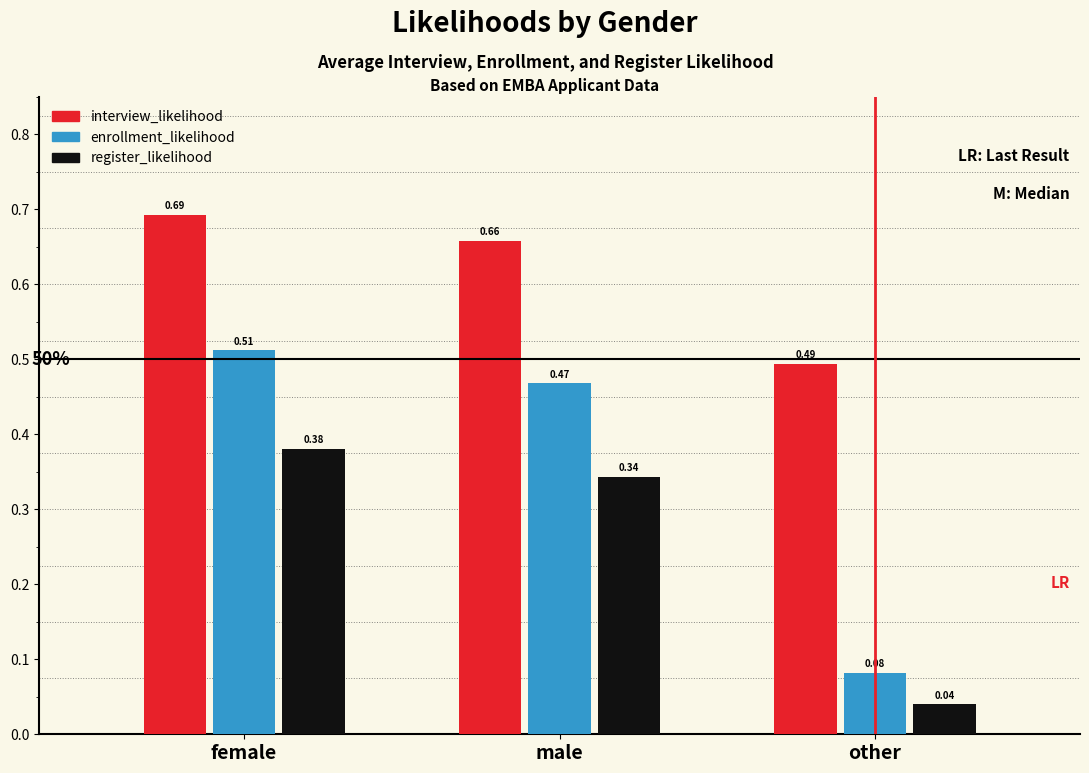

At which label does enrollment_likelihood reach its minimum?

other